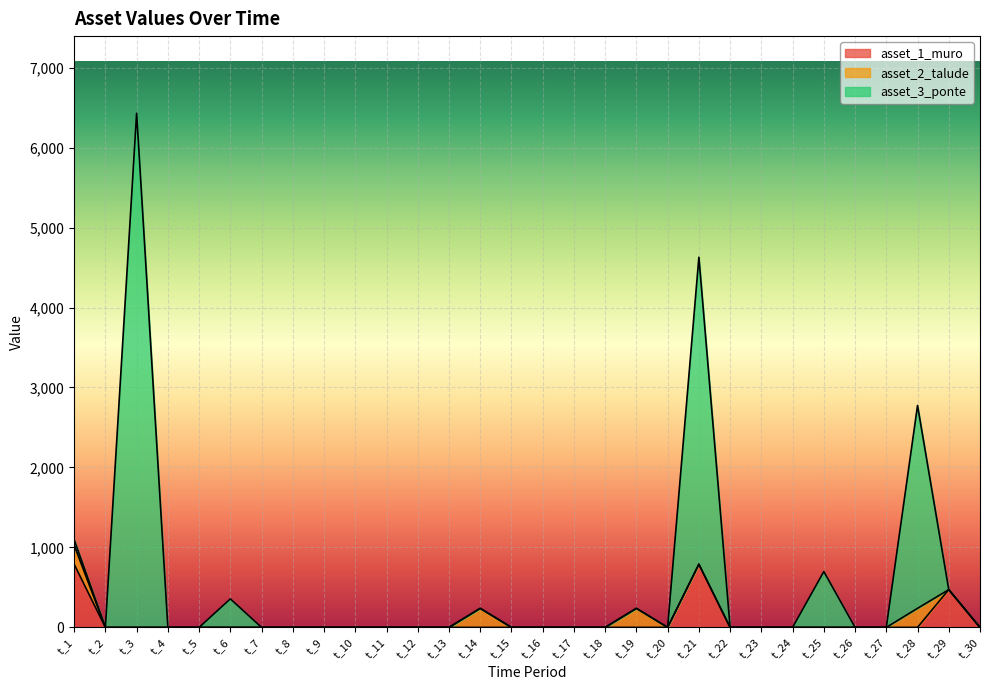

The value of asset_1_muro at t_21 is 1037.9. True or false?

False